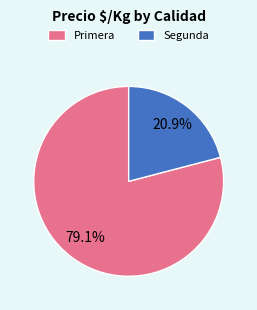

The Primera slice represents 8% of the pie. True or false?

False